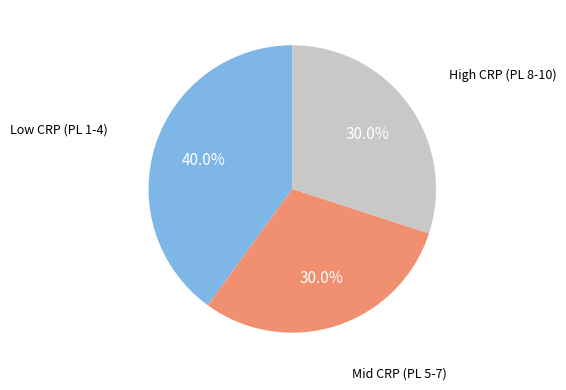

Does any single category account for the majority?

No